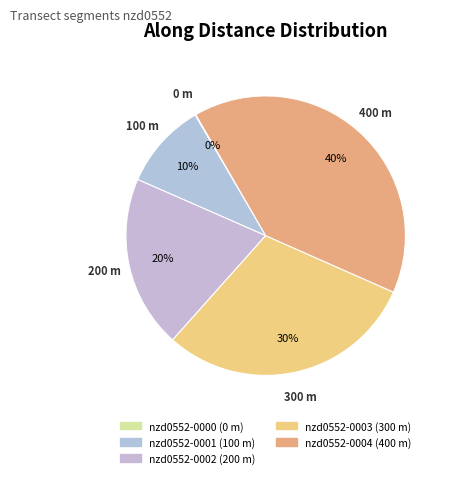

Is it true that nzd0552-0001 is 10% of the pie?

True